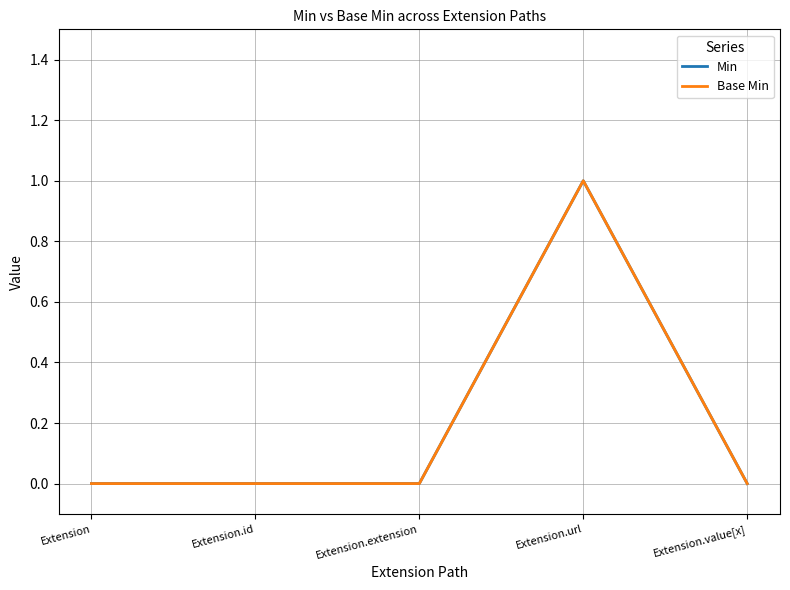

Which series has the largest range (max minus min)?

Min